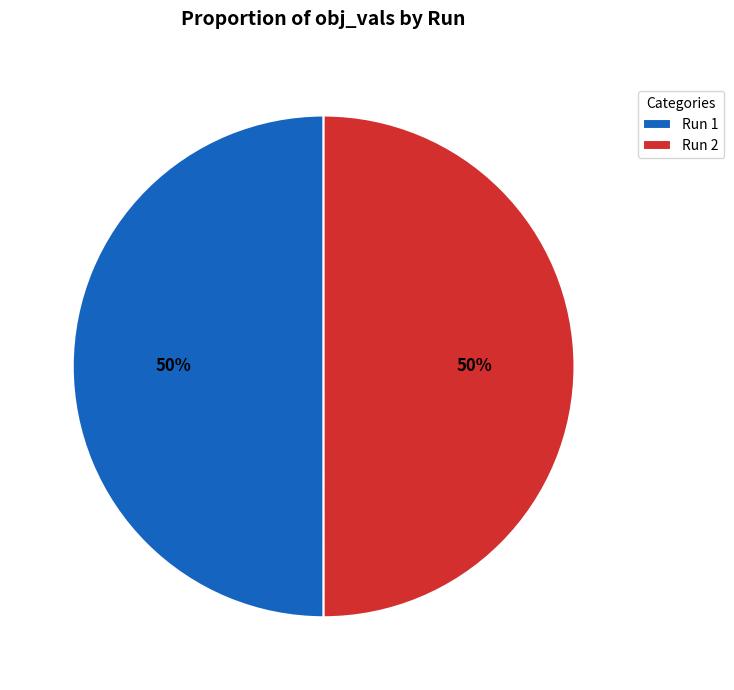

Do Run 2 and Run 1 together represent more than half of the pie?

Yes